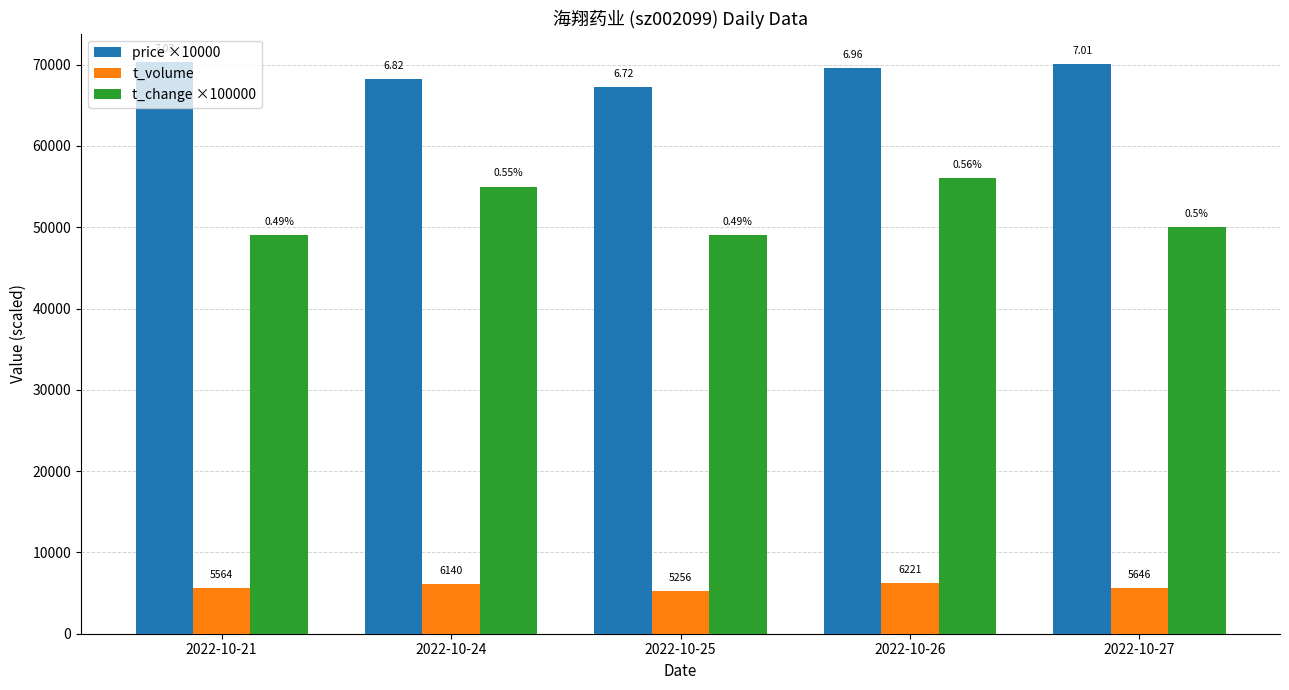

What is the difference between the maximum and minimum values in the price ×10000 series?

3100.0